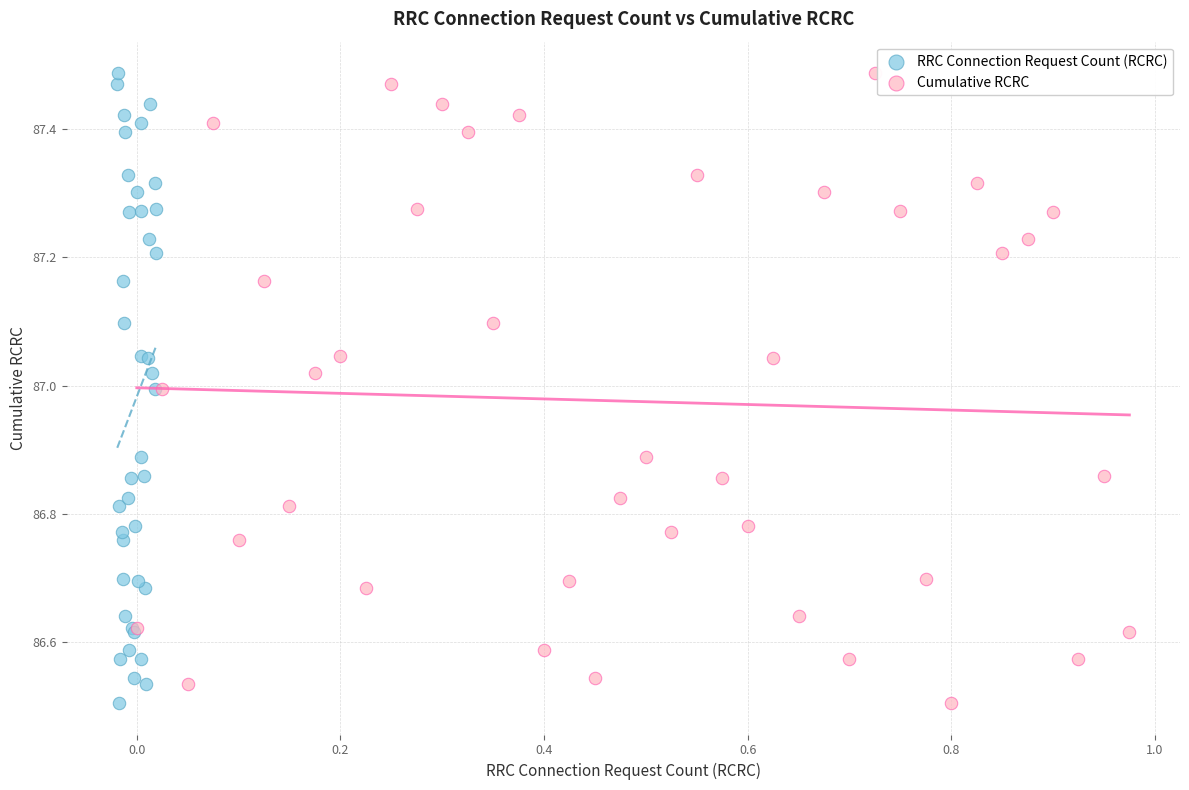

What are all the series names shown in the legend?

RRC Connection Request Count (RCRC), Cumulative RCRC